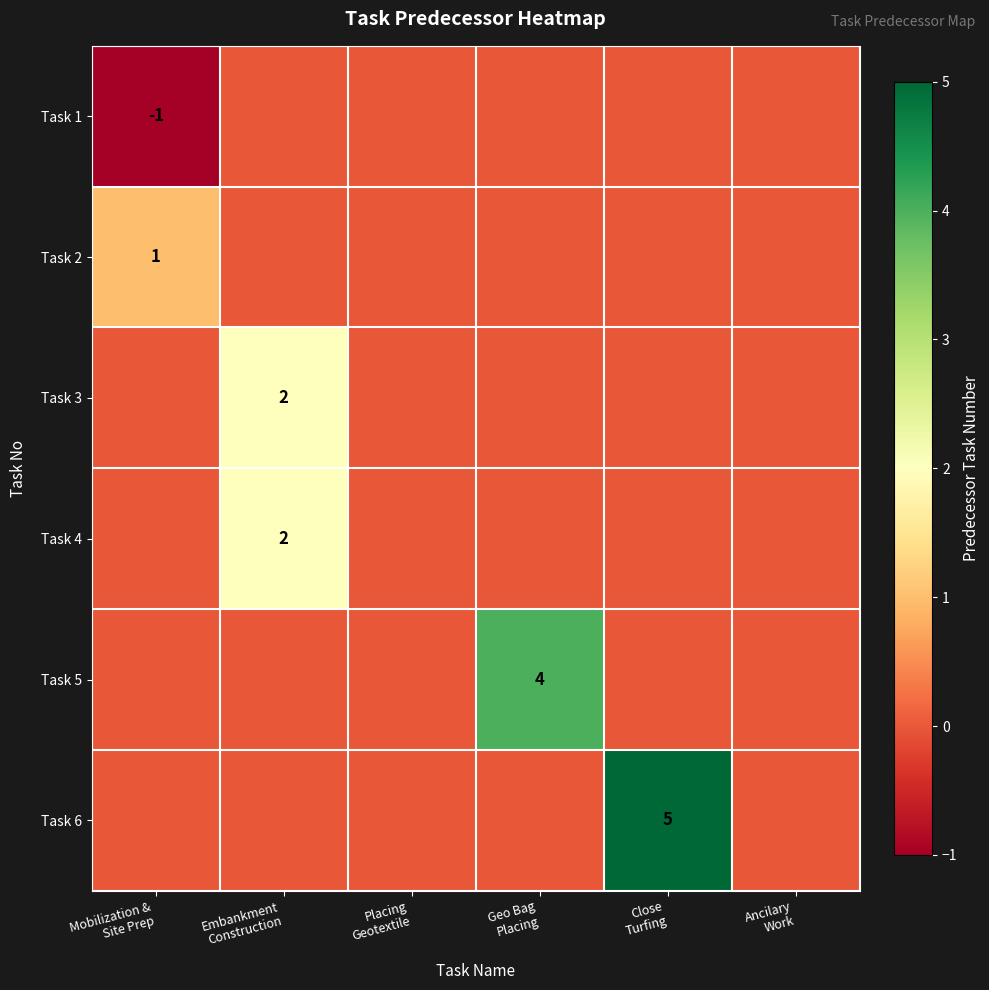

How many positive values does the Task 4 series have?

1